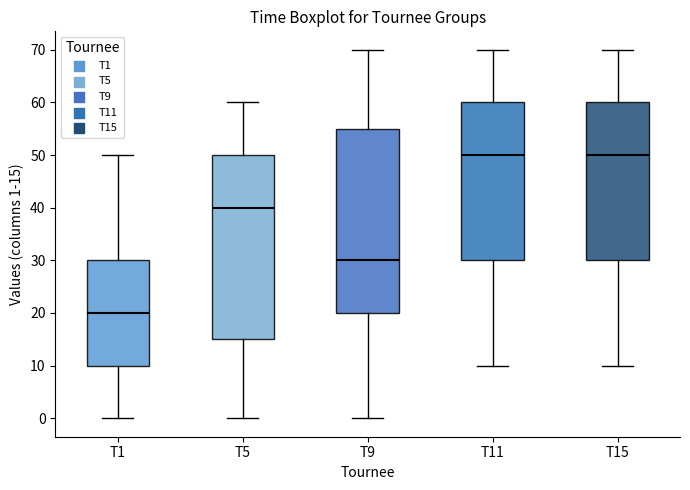

Which box has the lowest median line?

T1